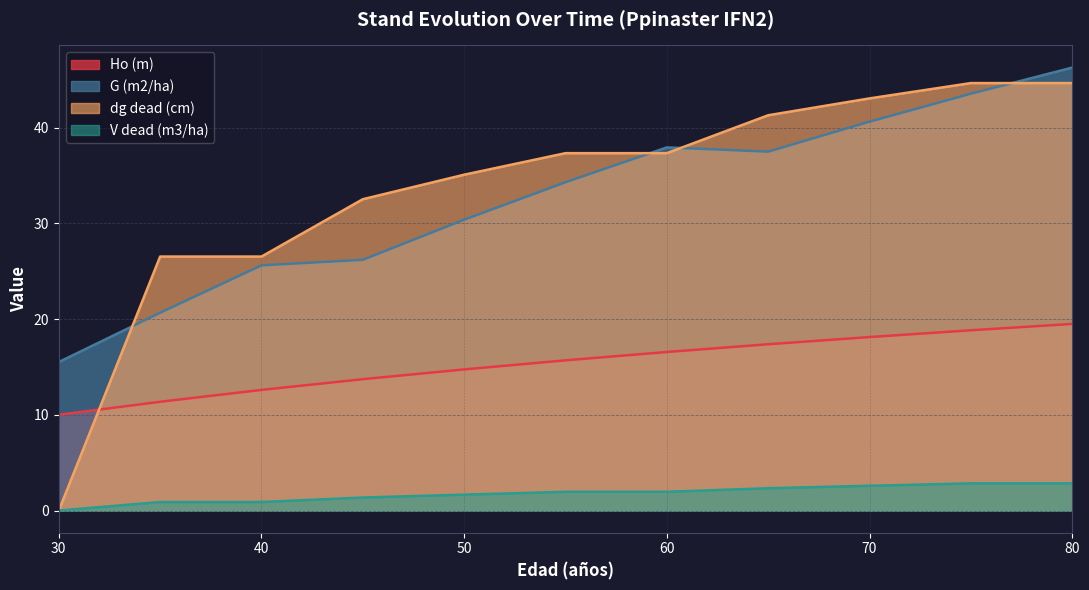

True or false: dg dead (cm) and V dead (m3/ha) cross at least once.

False